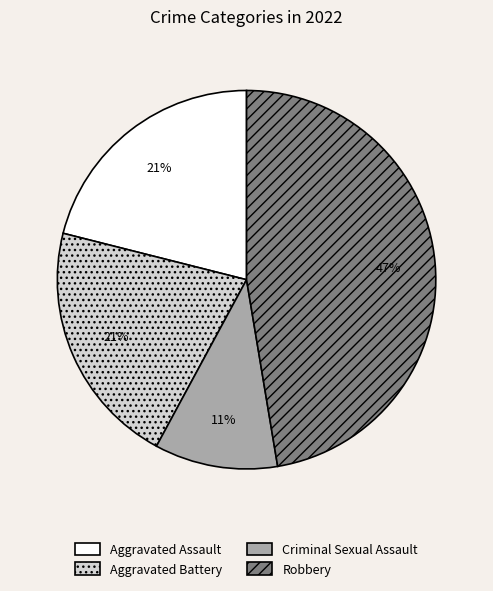

To the nearest percent, what is the average slice percentage?

25%